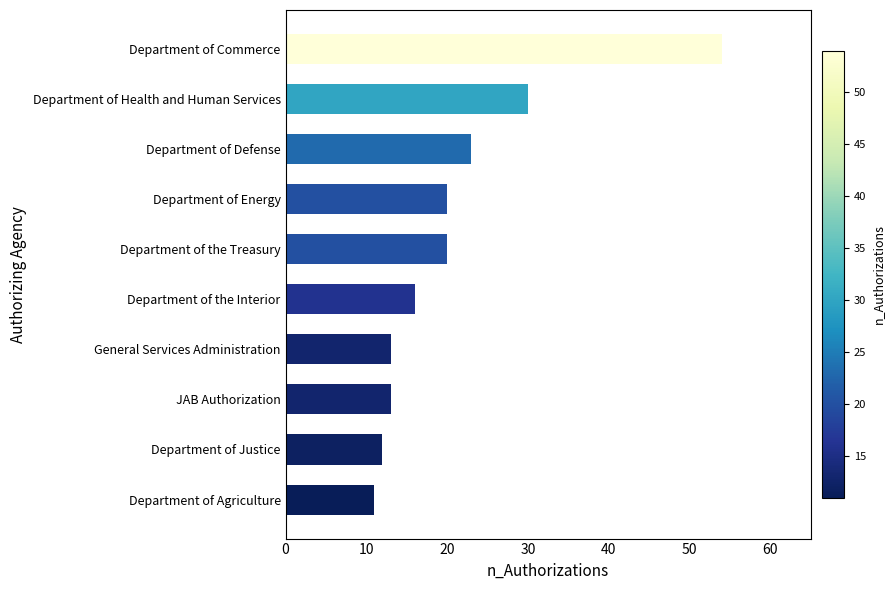

How many values are below 20?

5